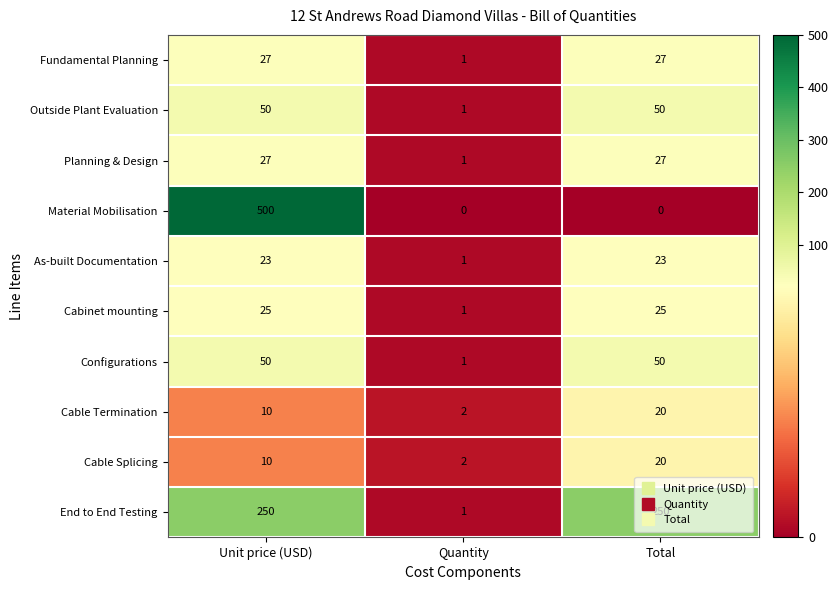

Which series has the largest range (max minus min)?

Material Mobilisation